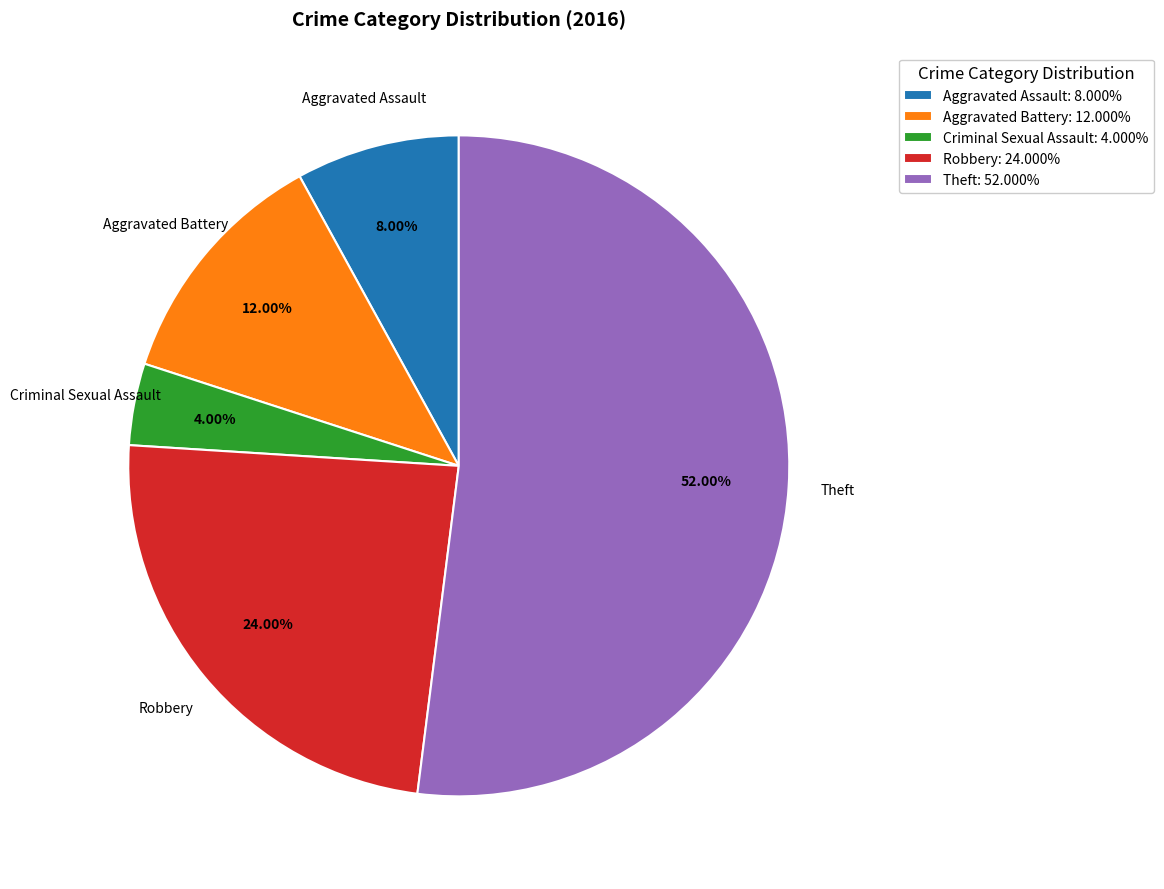

Does Aggravated Assault account for over 50% of the chart?

No